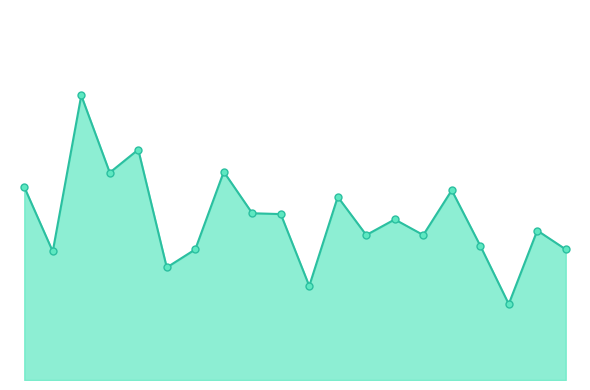

Is the value of Points_Against at 13 greater than the value of Diff at 11?

No